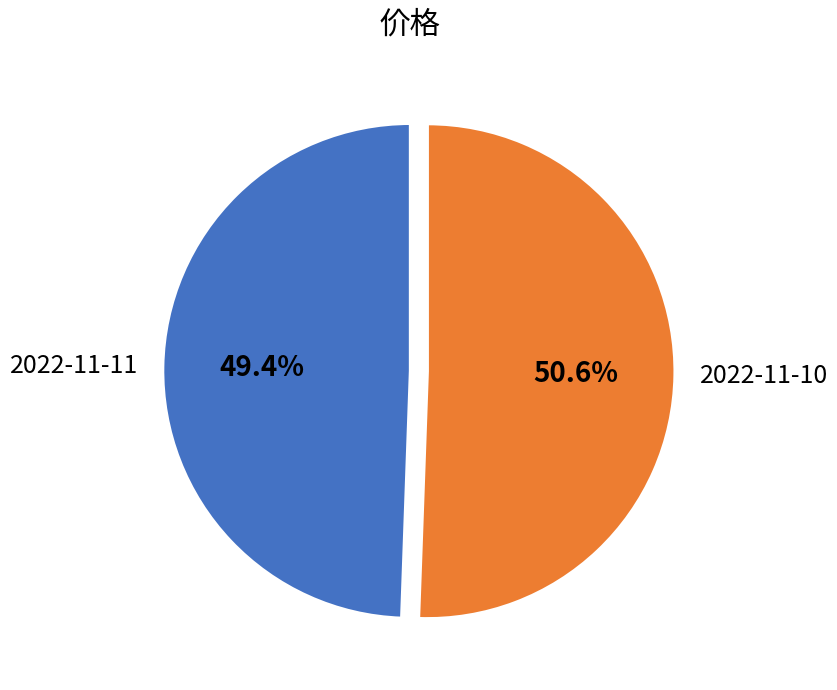

How many segments does this pie chart have?

2